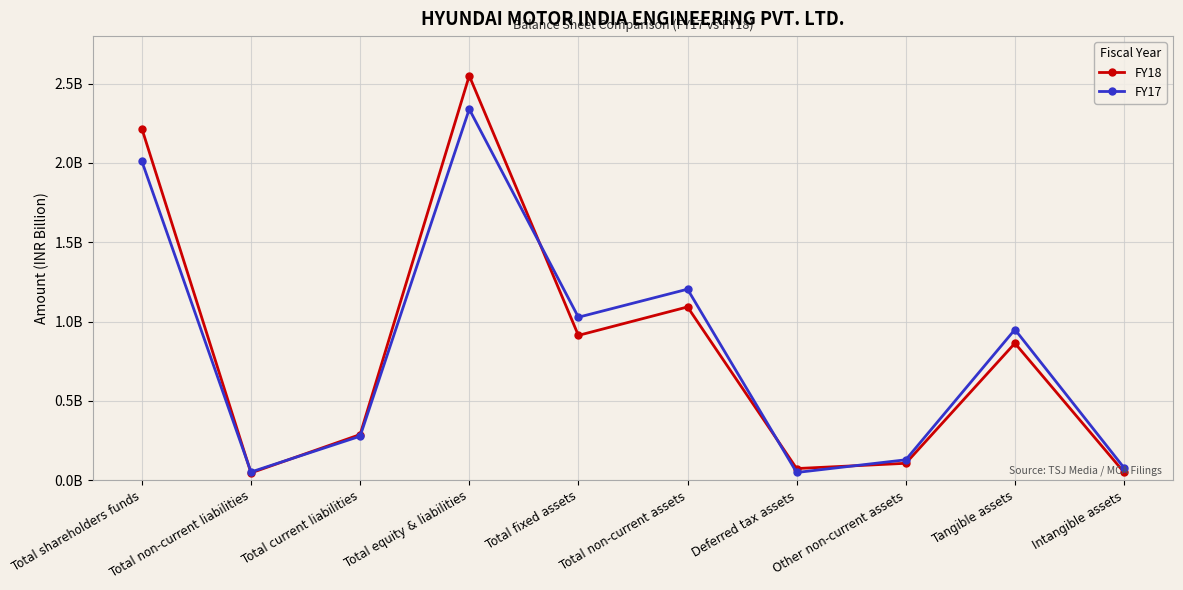

At which label does FY18 reach its minimum?

Total non-current liabilities